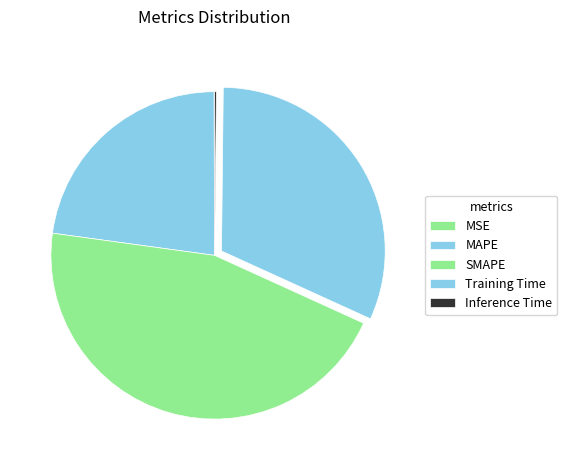

Rank the categories by value from lowest to highest.

MSE, Inference Time, MAPE, Training Time, SMAPE